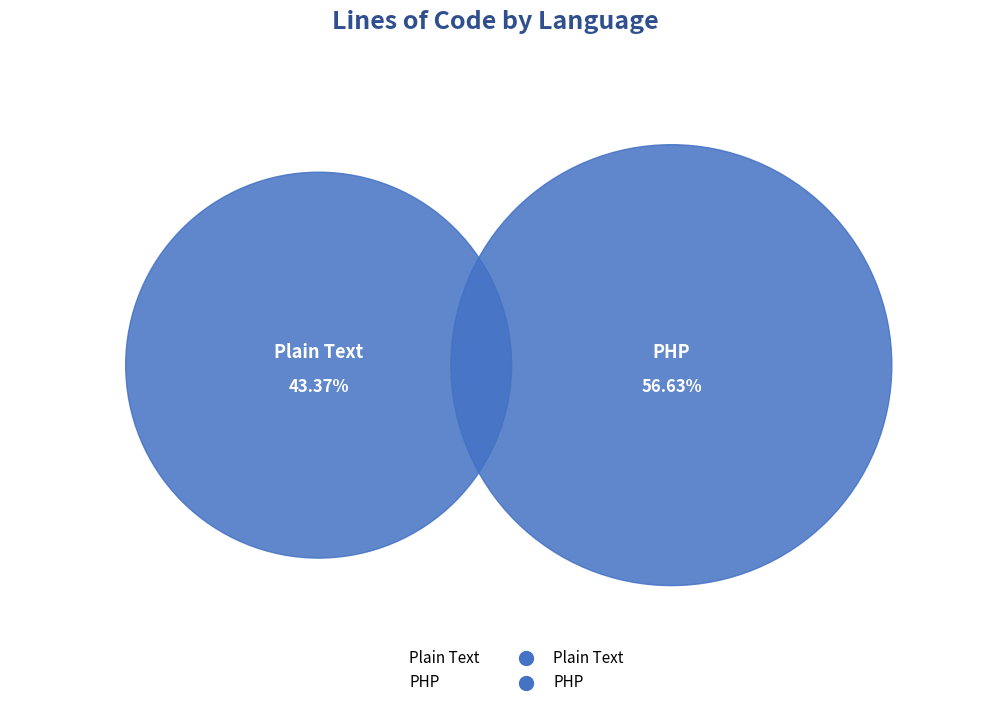

What is the majority slice?

PHP